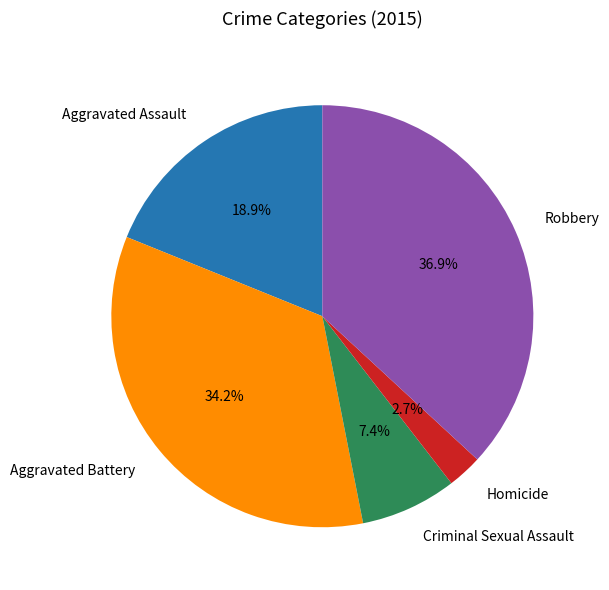

Which slice is the largest?

Robbery